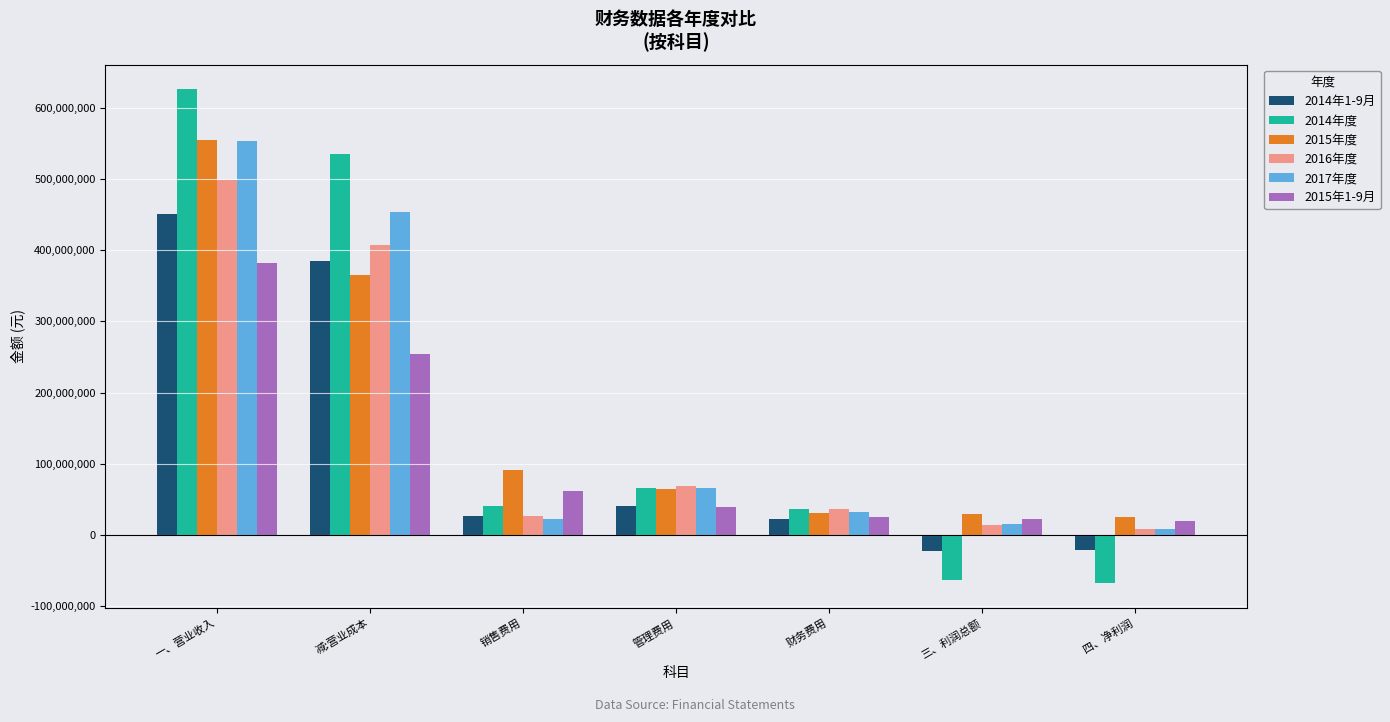

What is the spread (max minus min) of values at 销售费用?

68486741.5